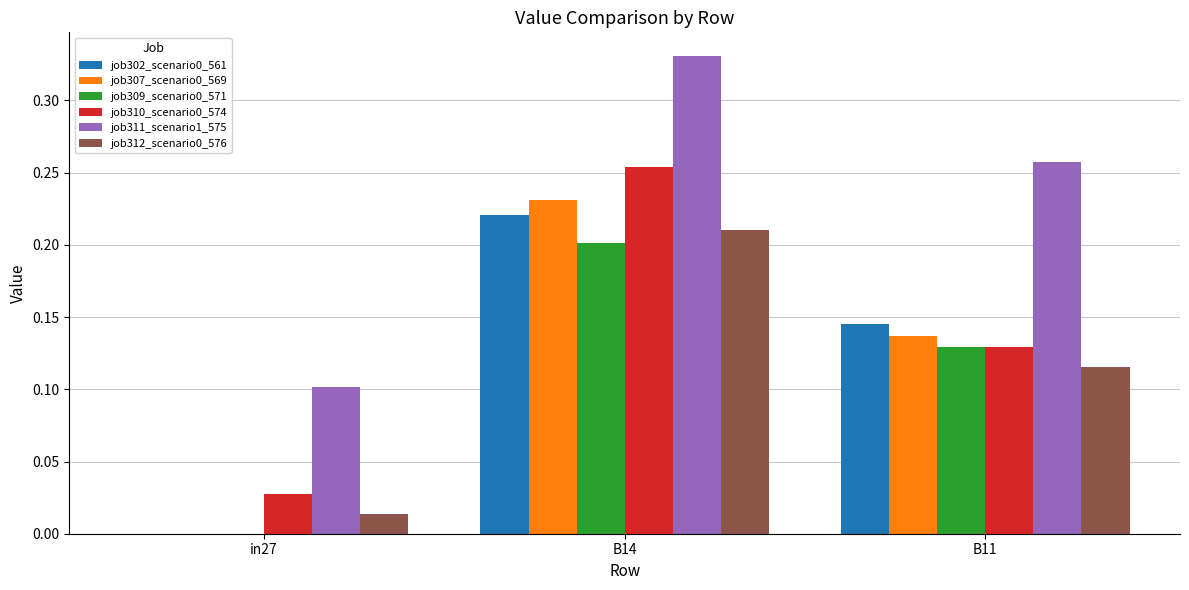

At which category does the chart reach its peak across all series?

B14